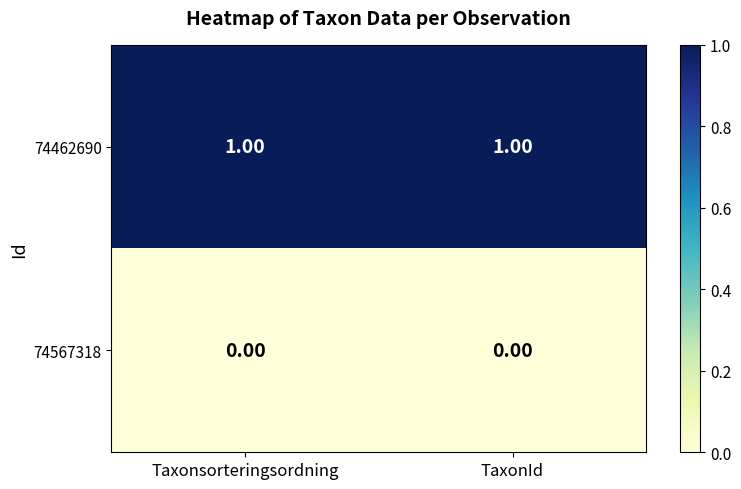

Count the number of categories in the chart.

2